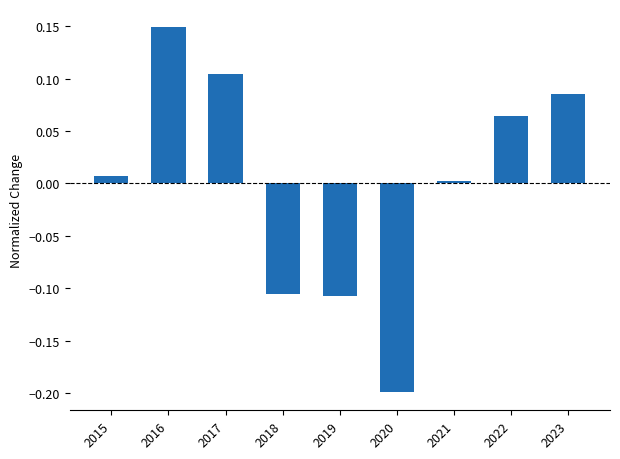

How many bars are there in total?

9